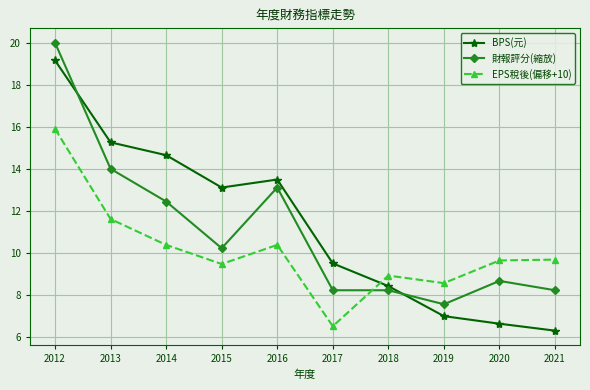

What is the maximum value for EPS稅後(偏移+10)?

15.9